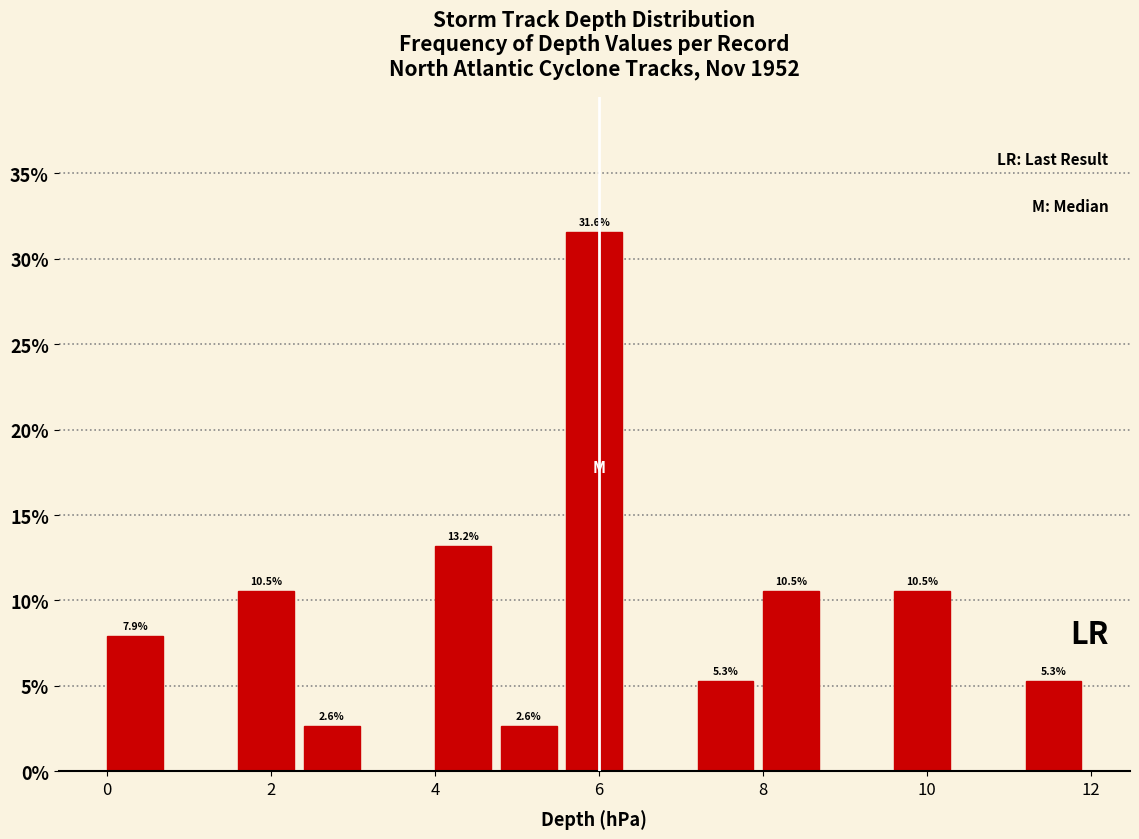

Which range on the x-axis has the tallest bar?

5.6 to 6.4